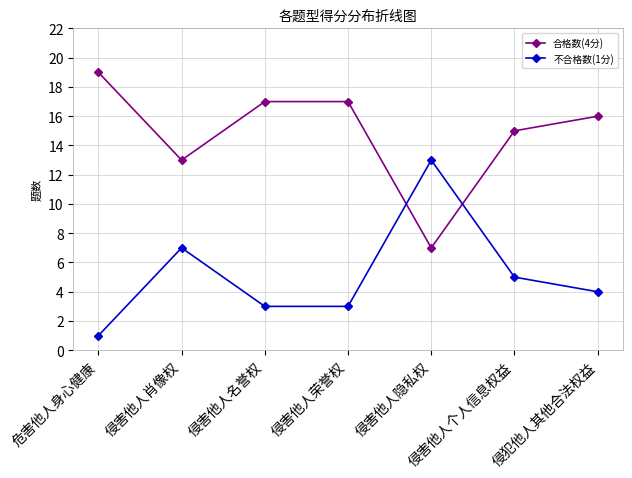

What is the difference between the highest and lowest values at 侵害他人个人信息权益?

10